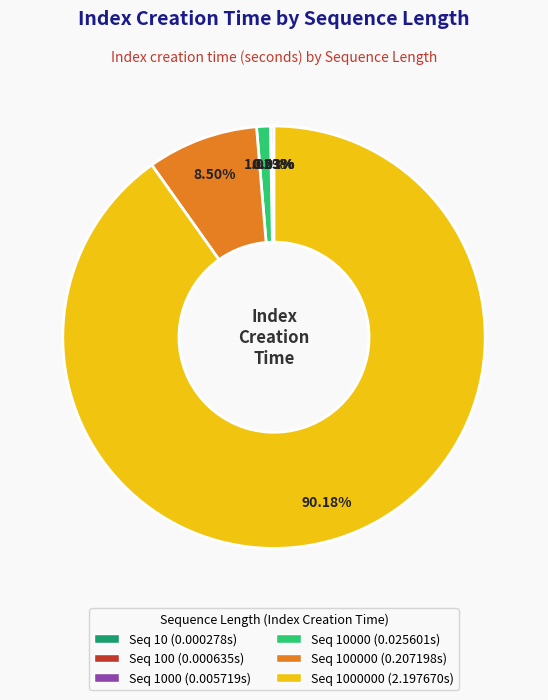

Does Seq 1000000 (2.197670s) account for over 50% of the chart?

Yes